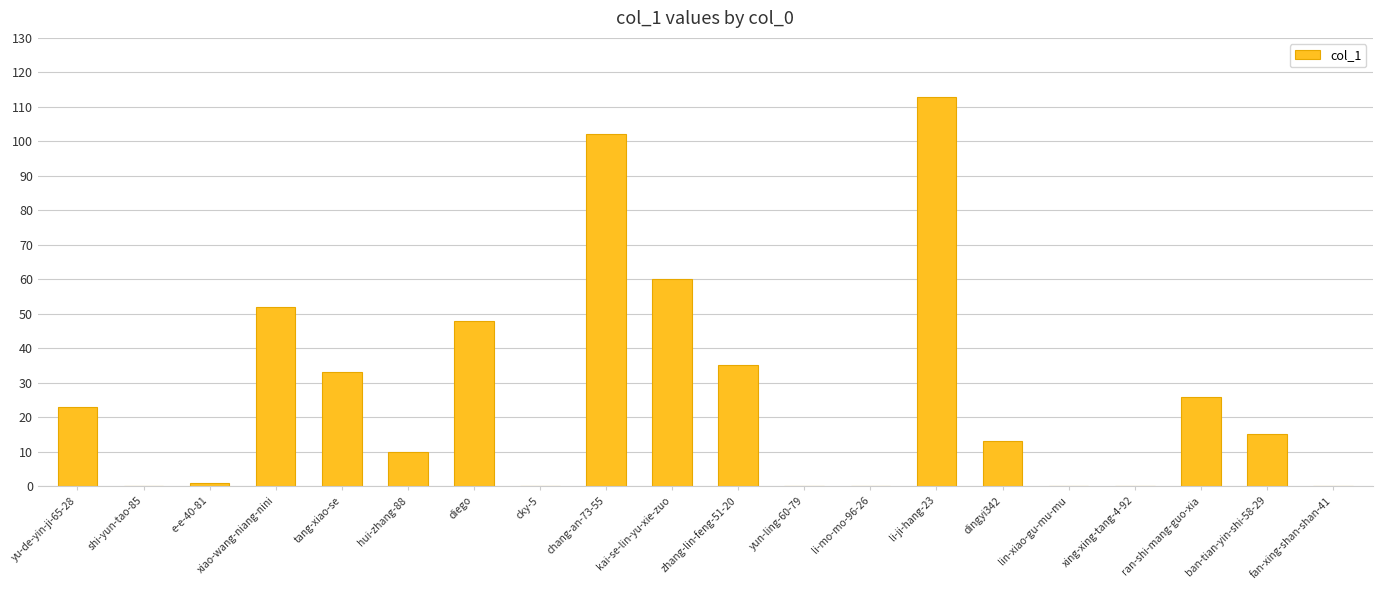

Which label corresponds to the largest value in the chart?

li-ji-hang-23